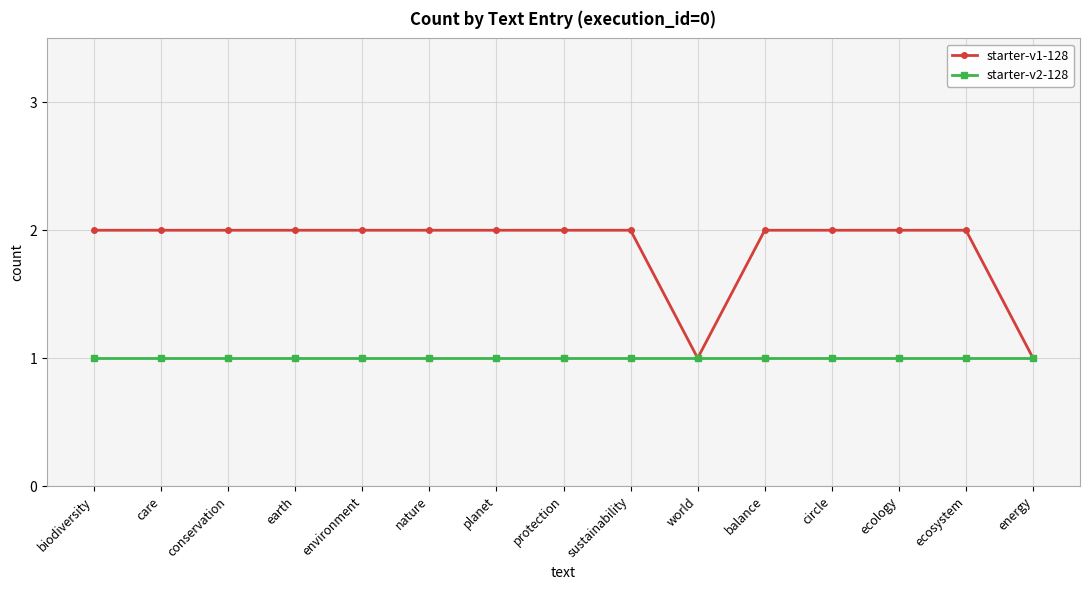

Which series has the largest range (max minus min)?

starter-v1-128